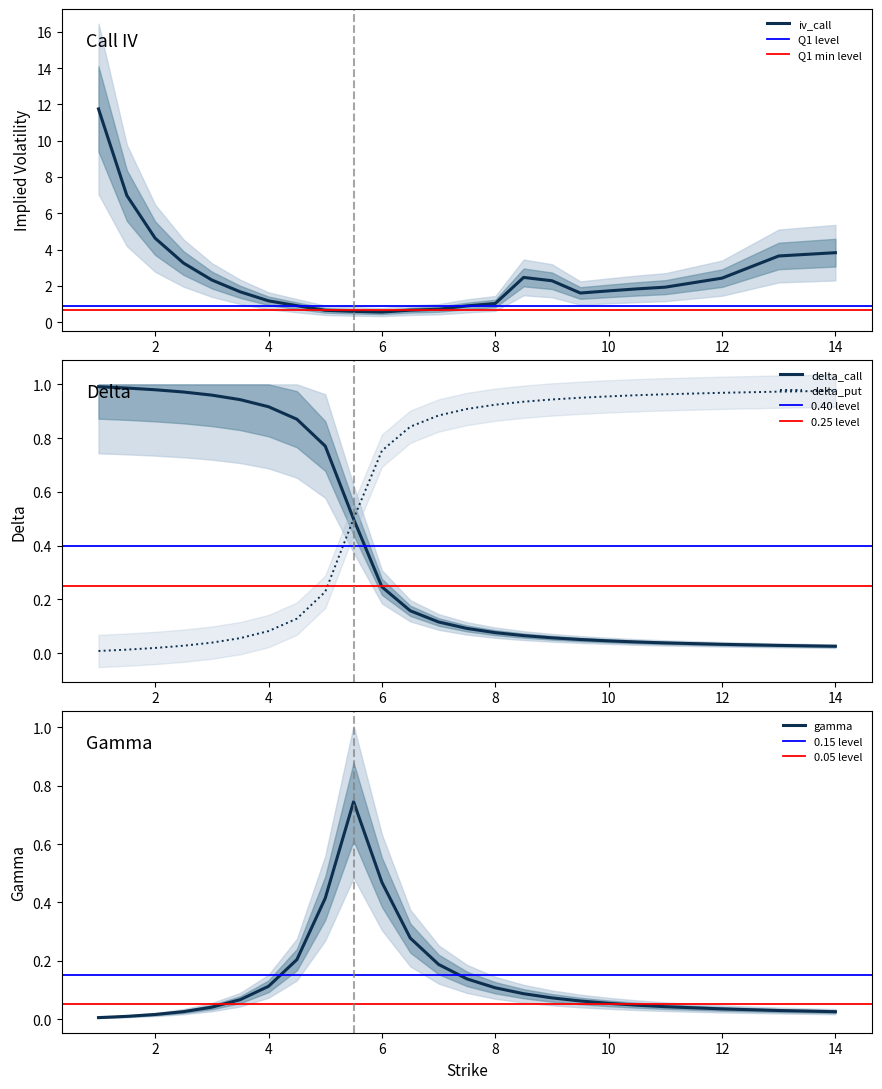

What is the maximum value shown in the chart?

11.8